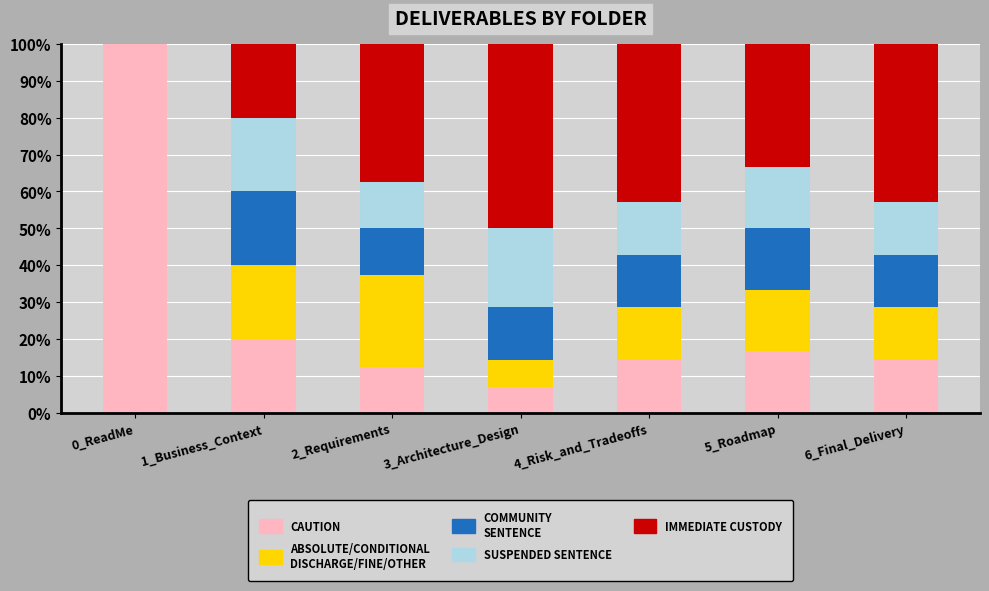

What is the total value across all series at 3_Architecture_Design?

100.0